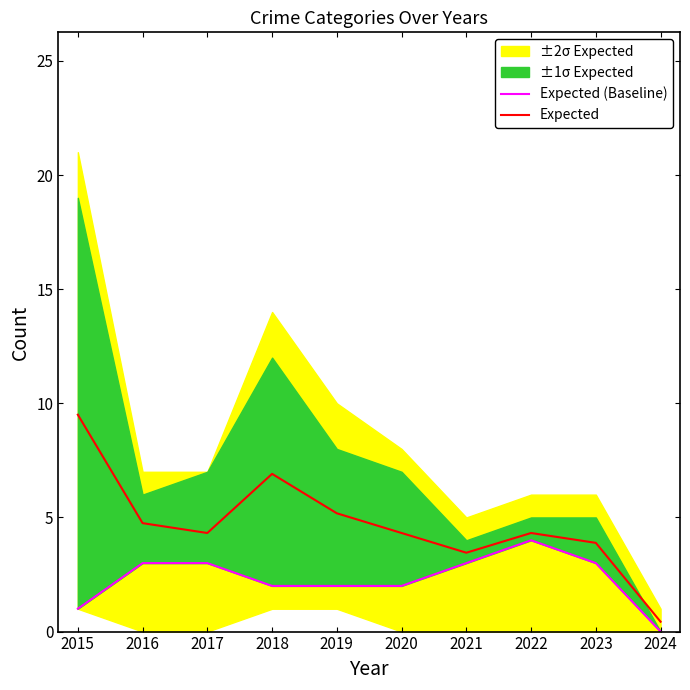

Reading left to right, transcribe all the data shown in this chart.

Expected (Baseline): 2015=1.0	2016=3.0	2017=3.0	2018=2.0	2019=2.0	2020=2.0	2021=3.0	2022=4.0	2023=3.0	2024=0.0
Expected: 2015=9.5	2016=4.8	2017=4.3	2018=6.9	2019=5.2	2020=4.3	2021=3.5	2022=4.3	2023=3.9	2024=0.4